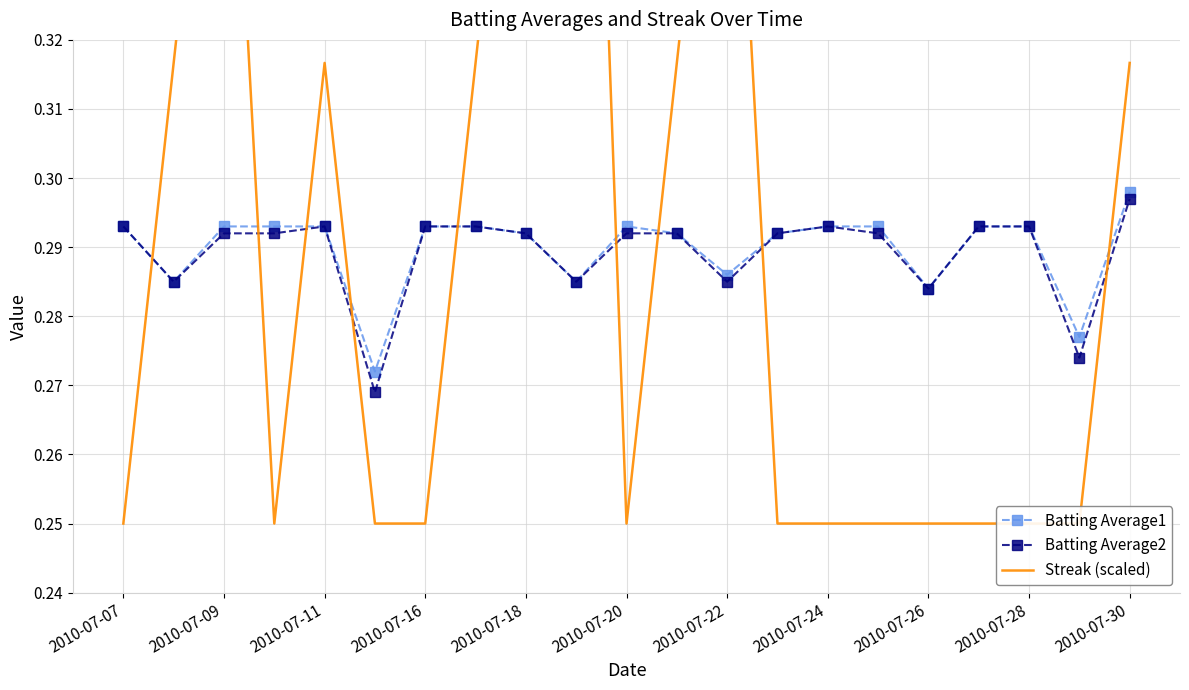

True or false: Batting Average1 has more than 0 points higher than both neighbors.

True